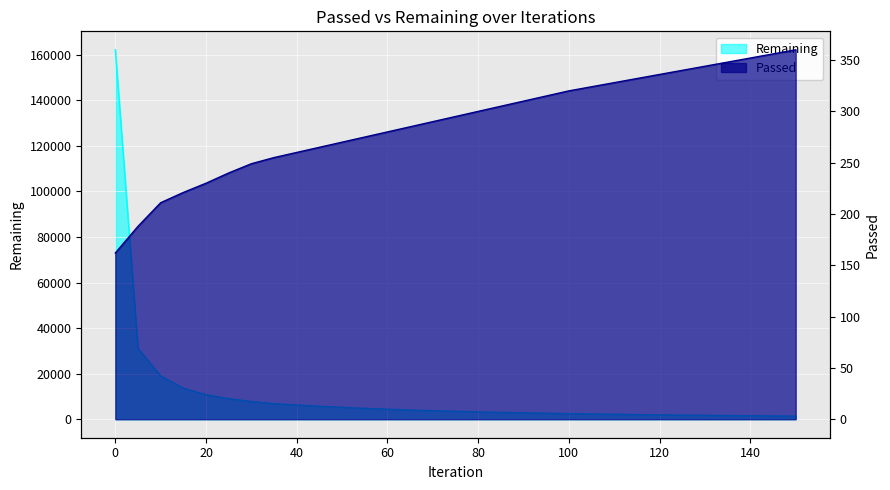

What are all the series names shown in the legend?

Remaining, Passed